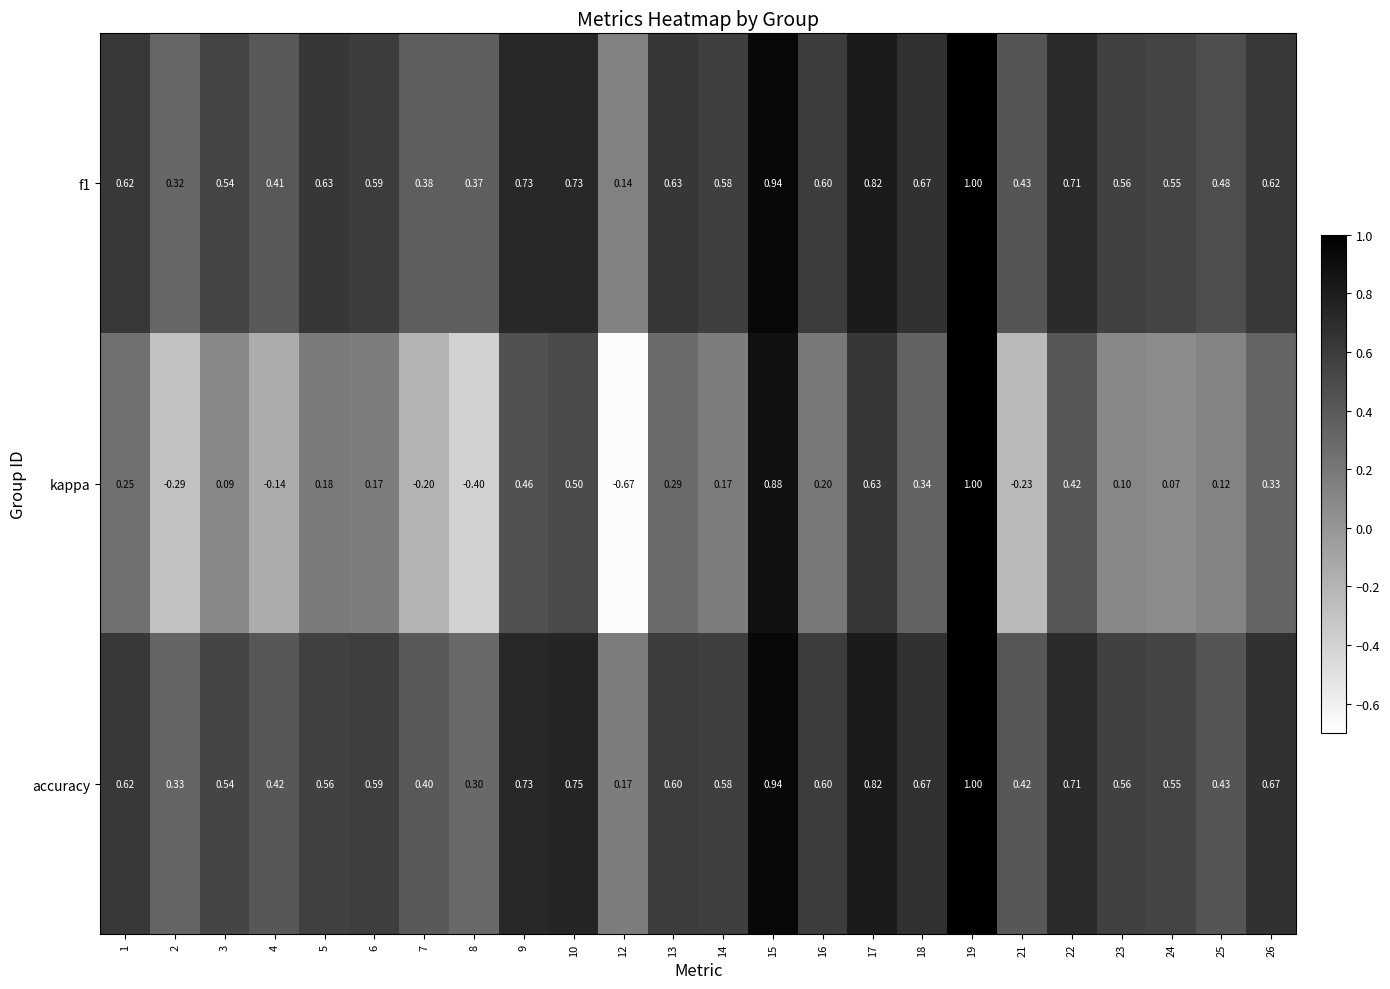

Between 1 and 4, which series saw the biggest shift?

kappa